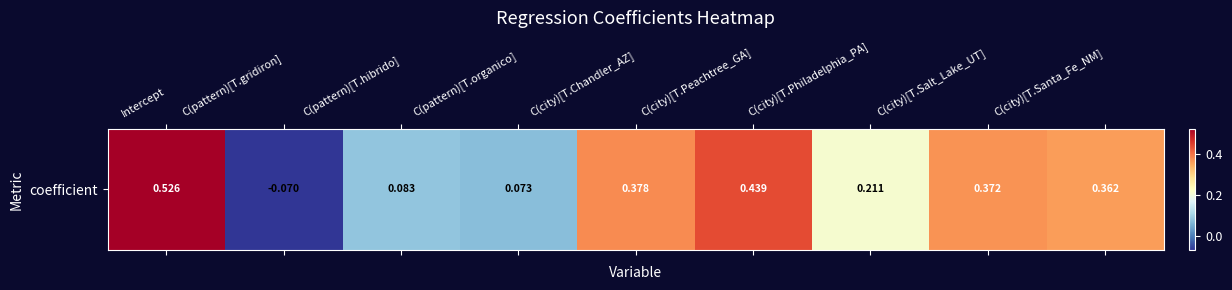

True or false: the data shows 0.4 at C(city)[T.Peachtree_GA].

True